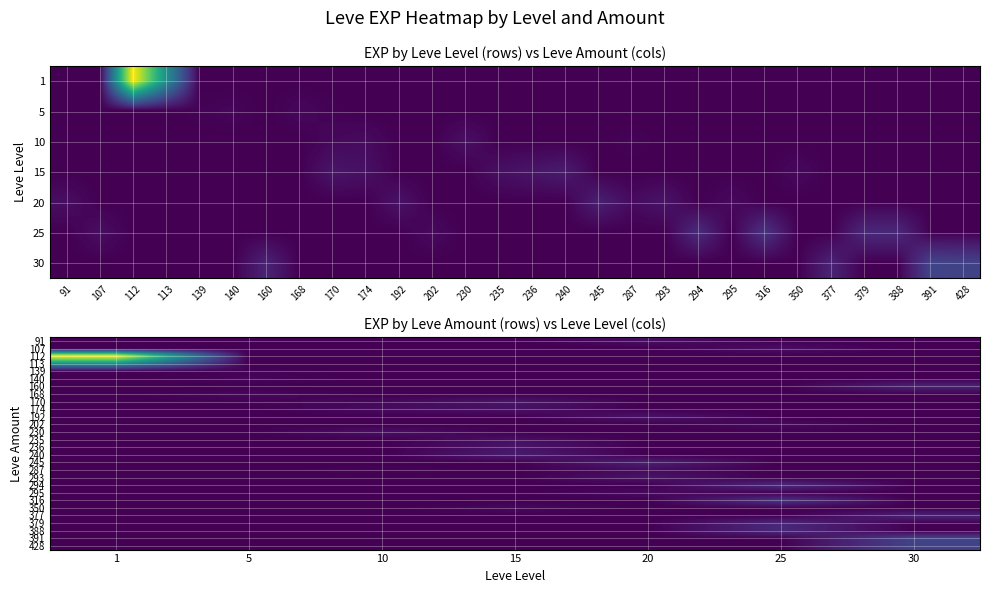

What is the spread (max minus min) of values at 91?

315.5